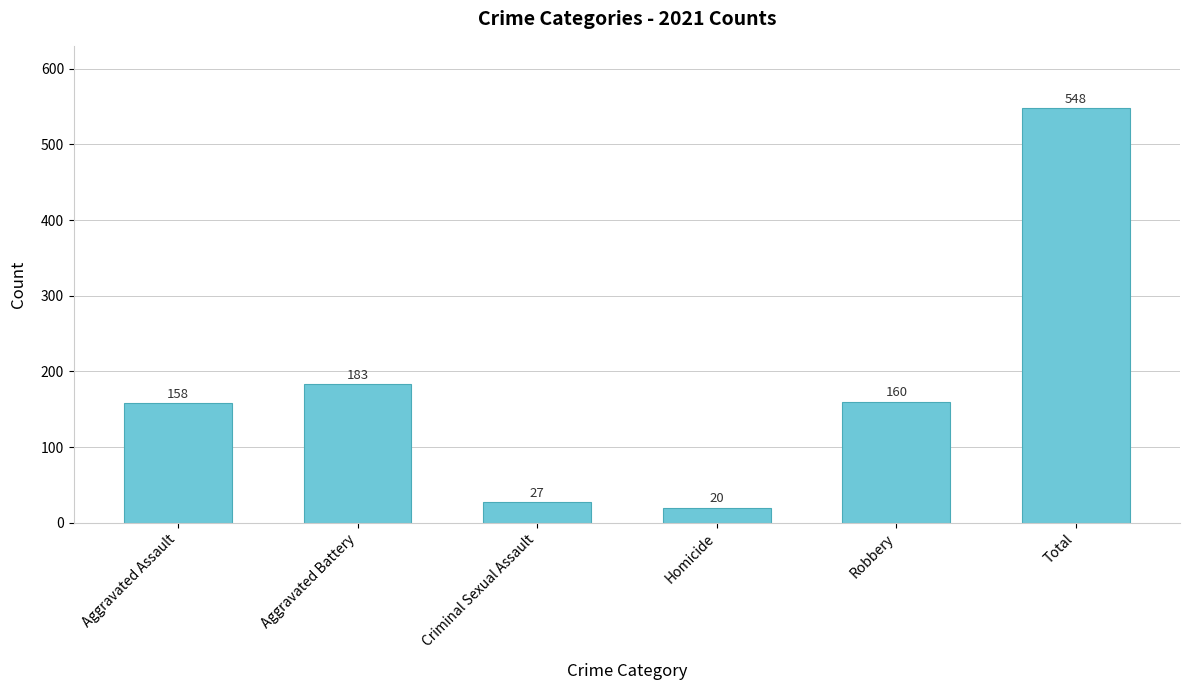

Rank the categories by value from lowest to highest.

Homicide, Criminal Sexual Assault, Aggravated Assault, Robbery, Aggravated Battery, Total